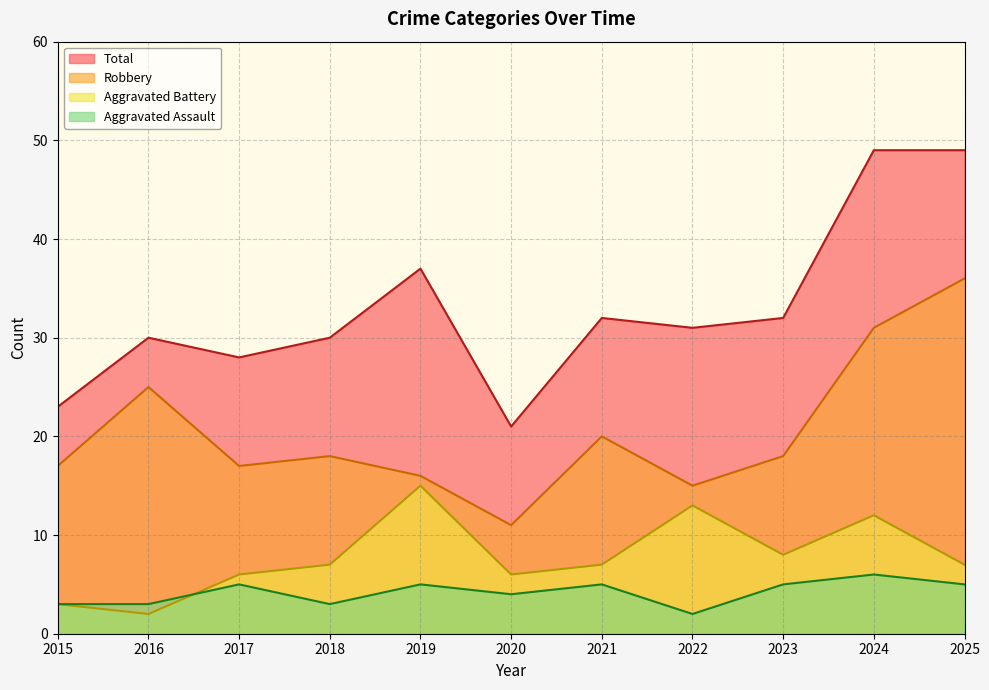

Is the value of Aggravated Battery at 2016 greater than the value of Aggravated Assault at 2023?

No